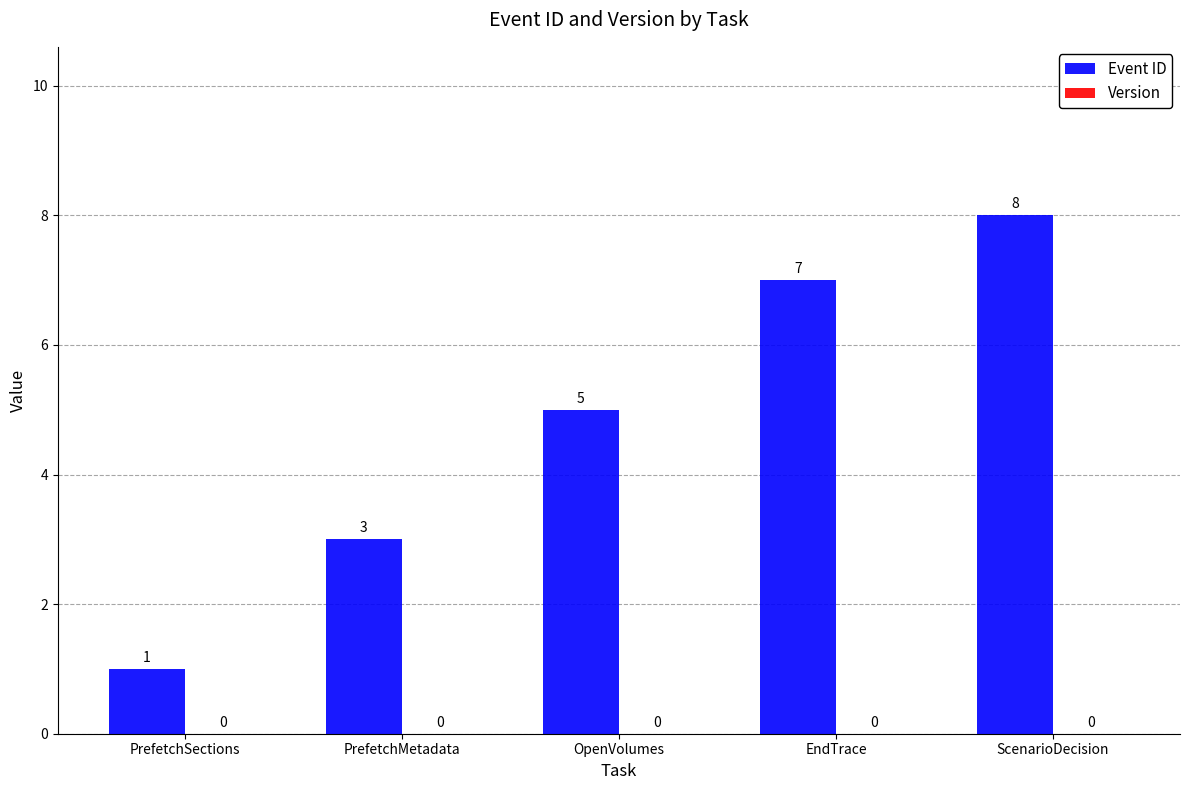

What is the sum of all values?

24